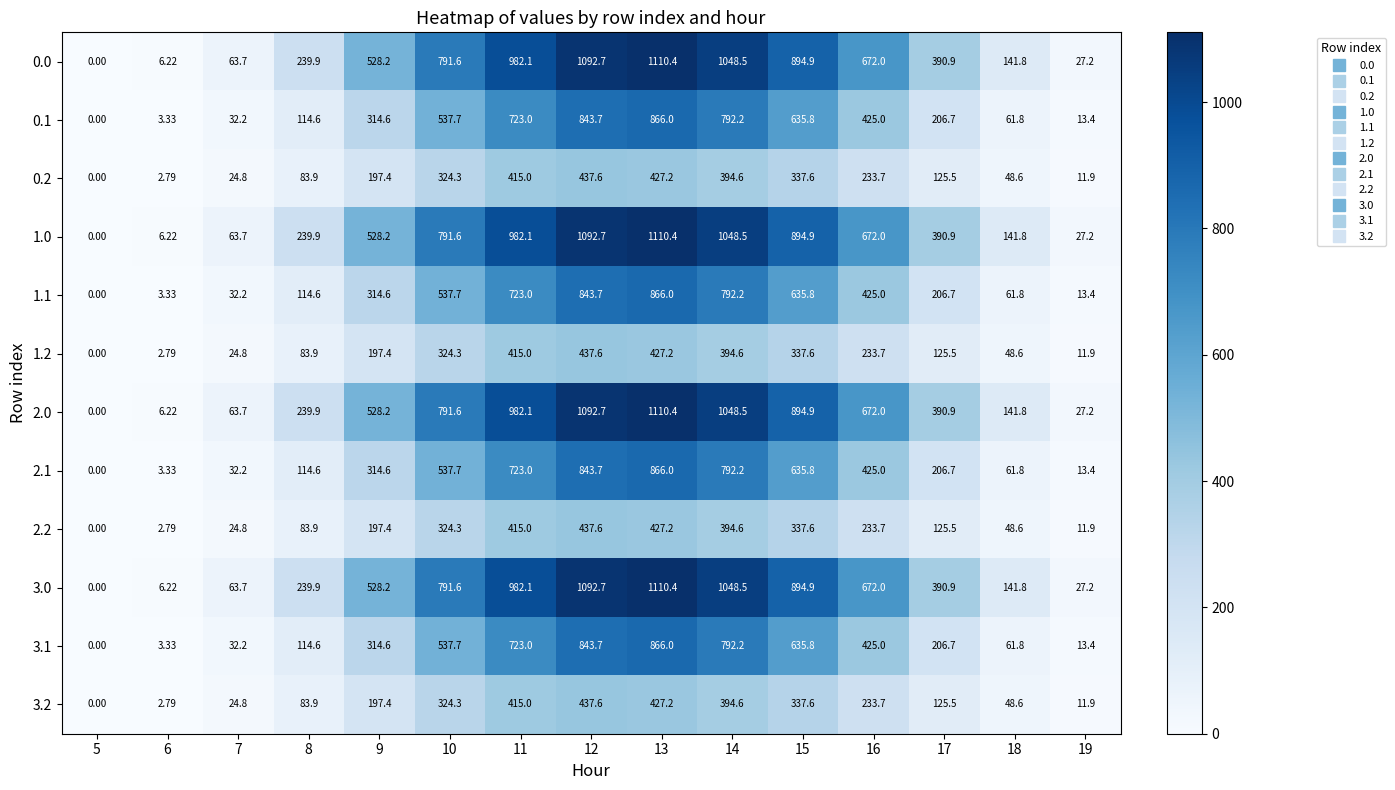

Count the number of categories in the chart.

15